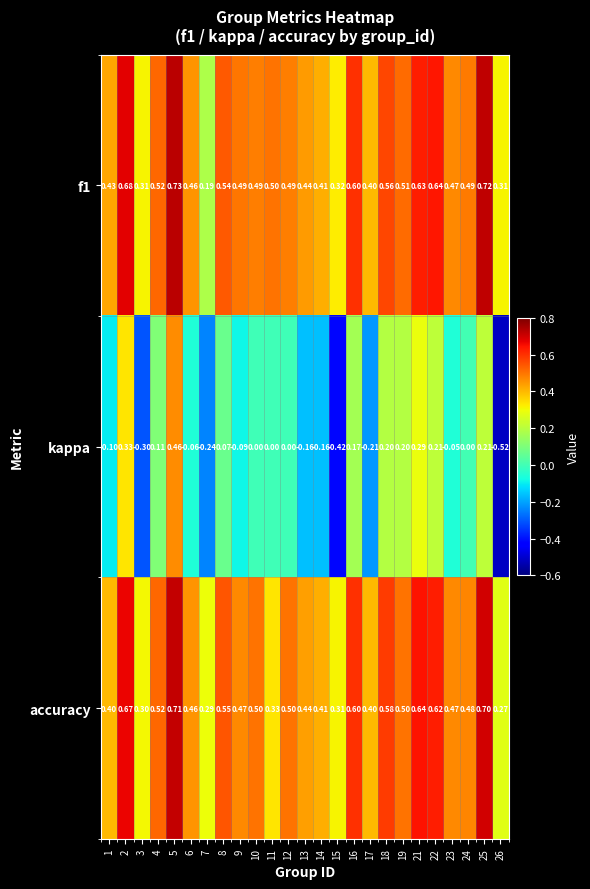

Is the value of accuracy at 3 greater than the value of f1 at 2?

No